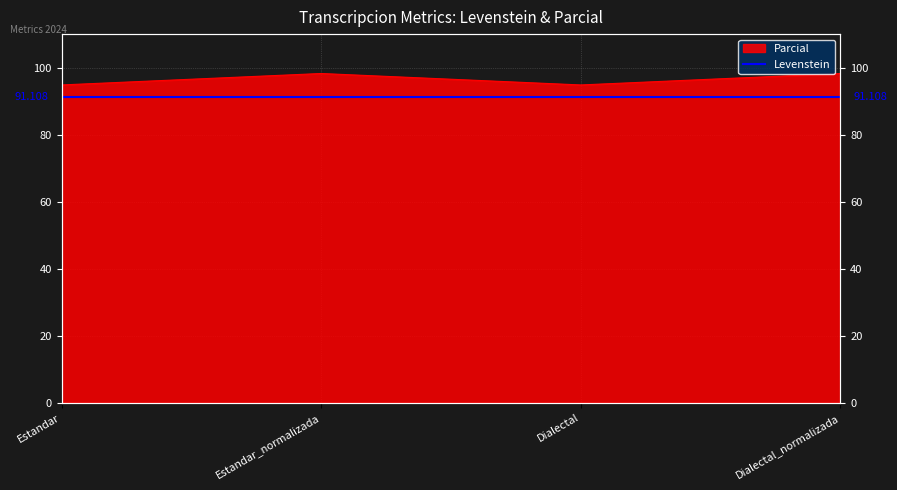

How many points are lower than both their immediate neighbors (excluding endpoints)?

1